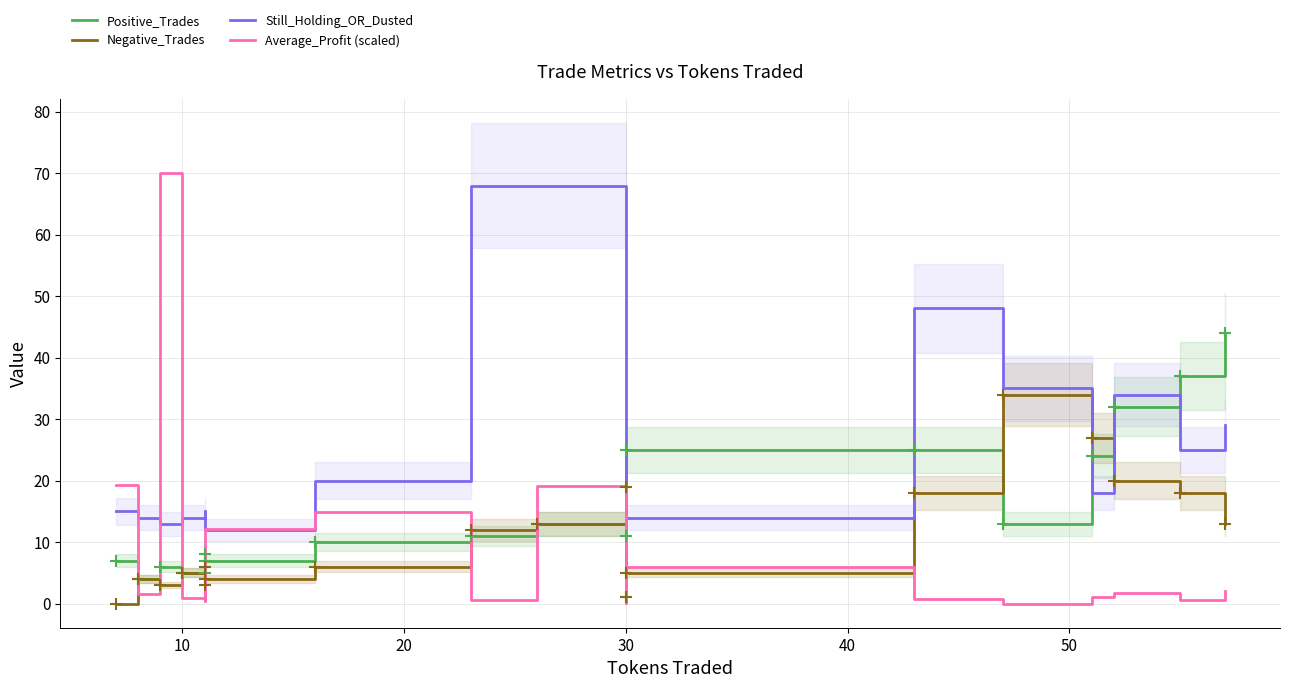

Reading right to left, list all the values displayed in this chart.

Positive_Trades: 44.0	37.0	32.0	24.0	13.0	25.0	25.0	11.0	1.0	13.0	11.0	10.0	7.0	5.0	8.0	5.0	6.0	4.0	7.0
Negative_Trades: 13.0	18.0	20.0	27.0	34.0	18.0	5.0	19.0	1.0	13.0	12.0	6.0	4.0	6.0	3.0	5.0	3.0	4.0	0.0
Still_Holding_OR_Dusted: 29.0	25.0	34.0	18.0	35.0	48.0	14.0	9.0	14.0	68.0	68.0	20.0	12.0	13.0	15.0	14.0	13.0	14.0	15.0
Average_Profit (scaled): 2.0	0.6	1.7	1.1	-0.0	0.8	5.9	0.1	17.1	19.1	0.6	14.8	12.1	0.4	1.8	1.0	70.0	1.5	19.3